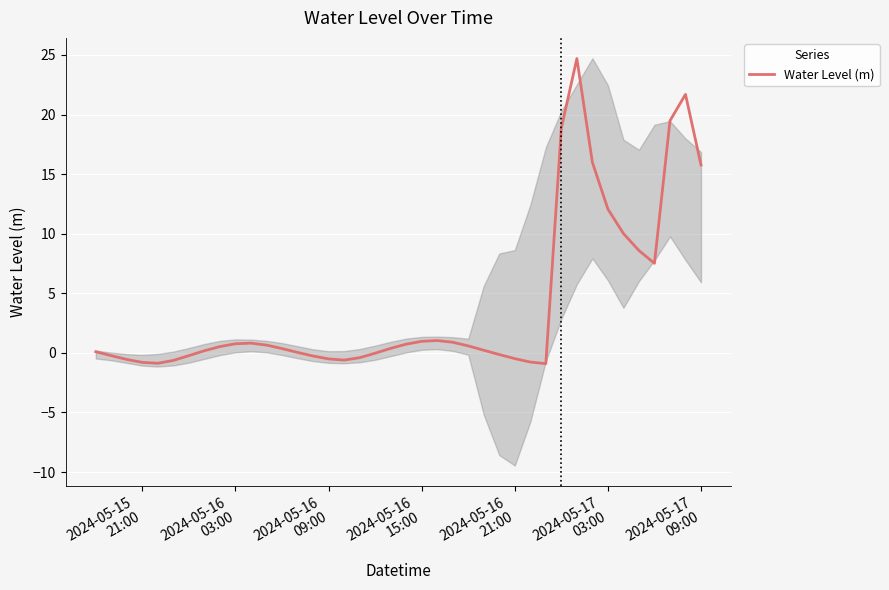

What is the maximum value for Water Level (m)?

24.7